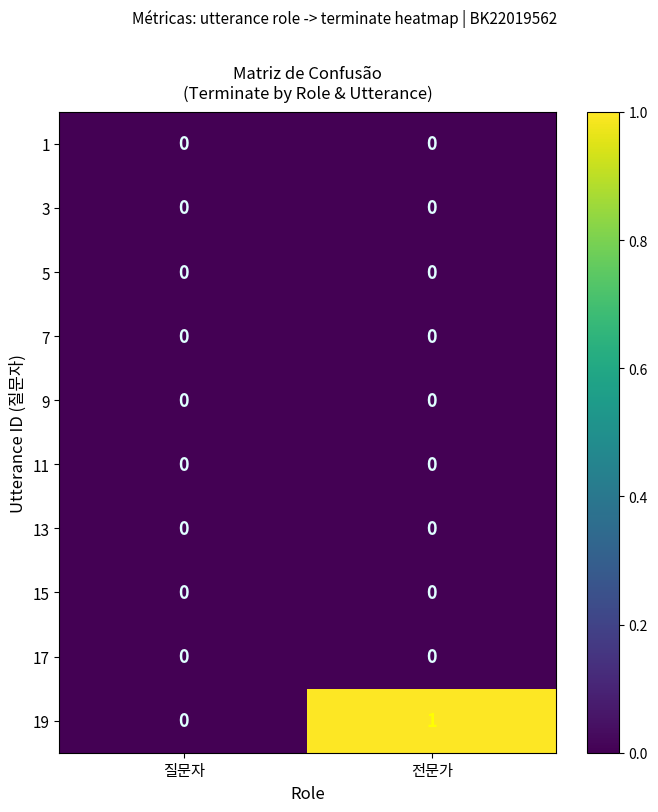

True or false: 11 has a value of 0 at 전문가.

True